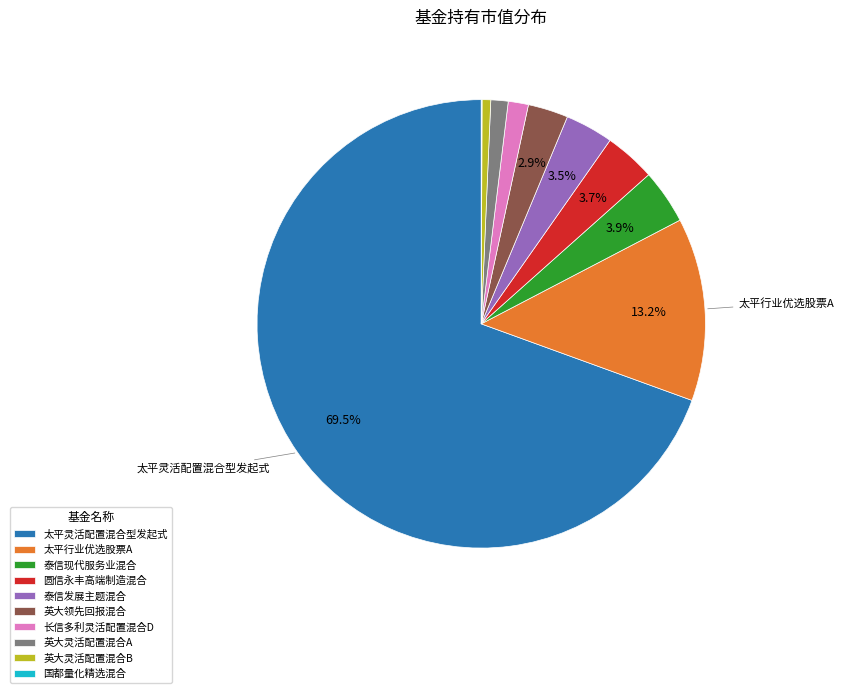

To the nearest percent, what is the average slice percentage?

10%